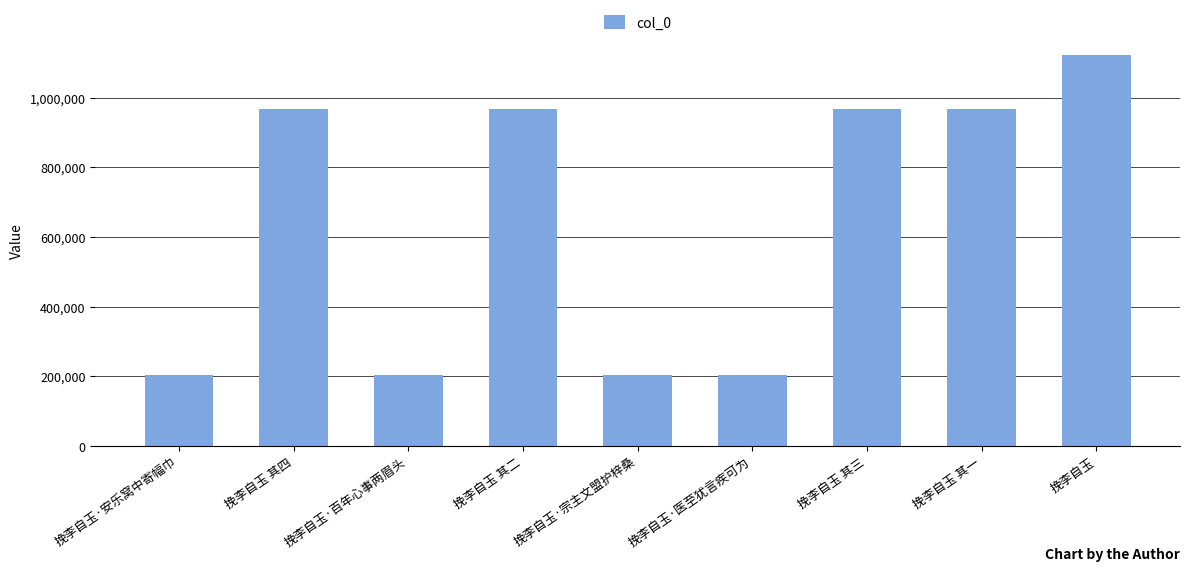

The chart shows a value of 968157 at 挽李自玉 其四. True or false?

True